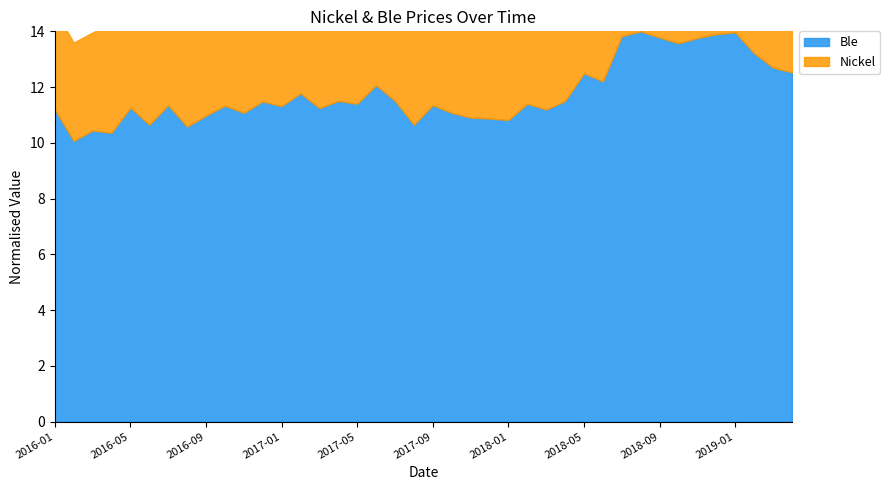

How many distinct data groups are displayed?

2